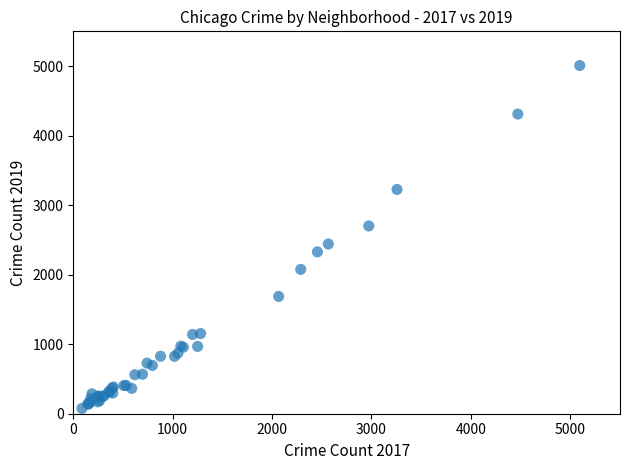

What Y value in the scatter plot is closest to 2542?

2441